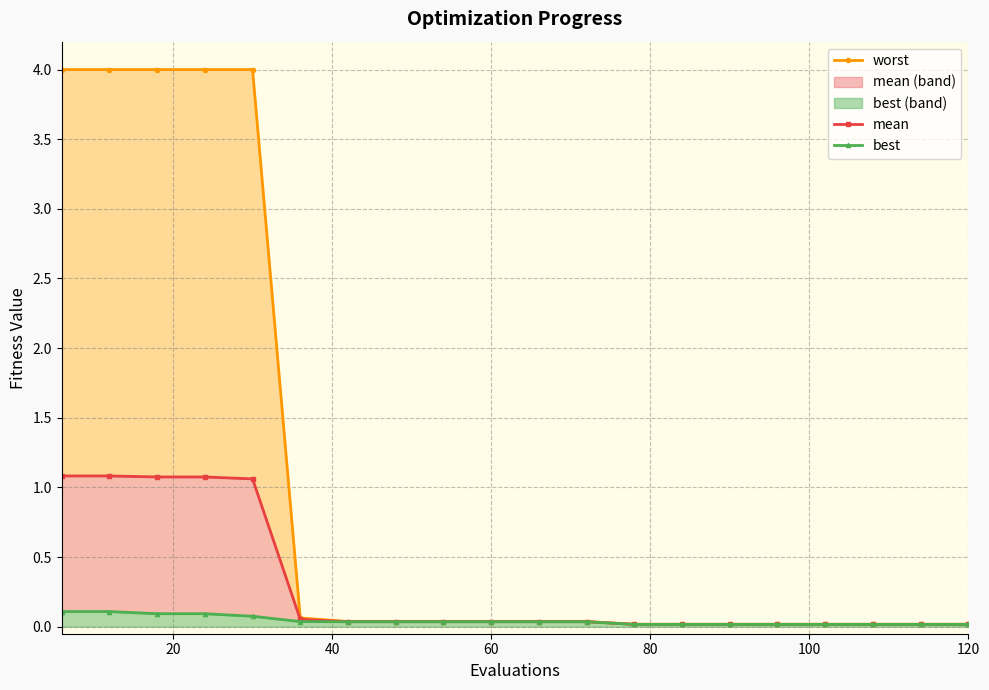

Is the value of worst at 10 greater than the value of best at 100?

Yes